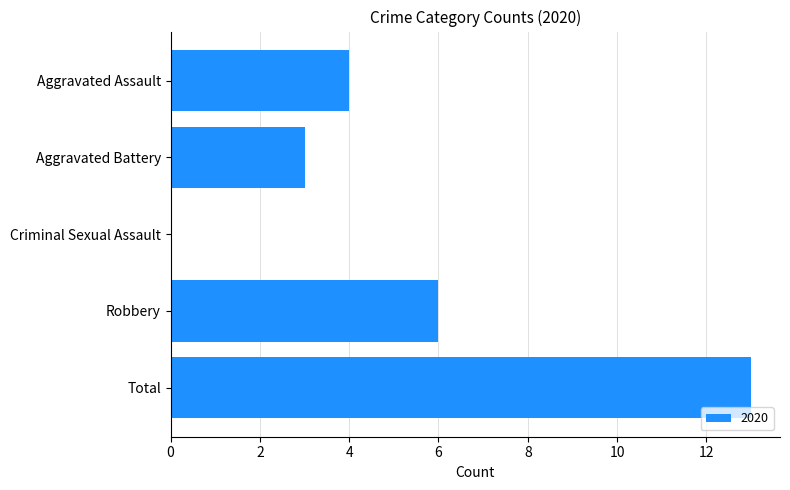

What is the sum of the values at Robbery and Total?

19